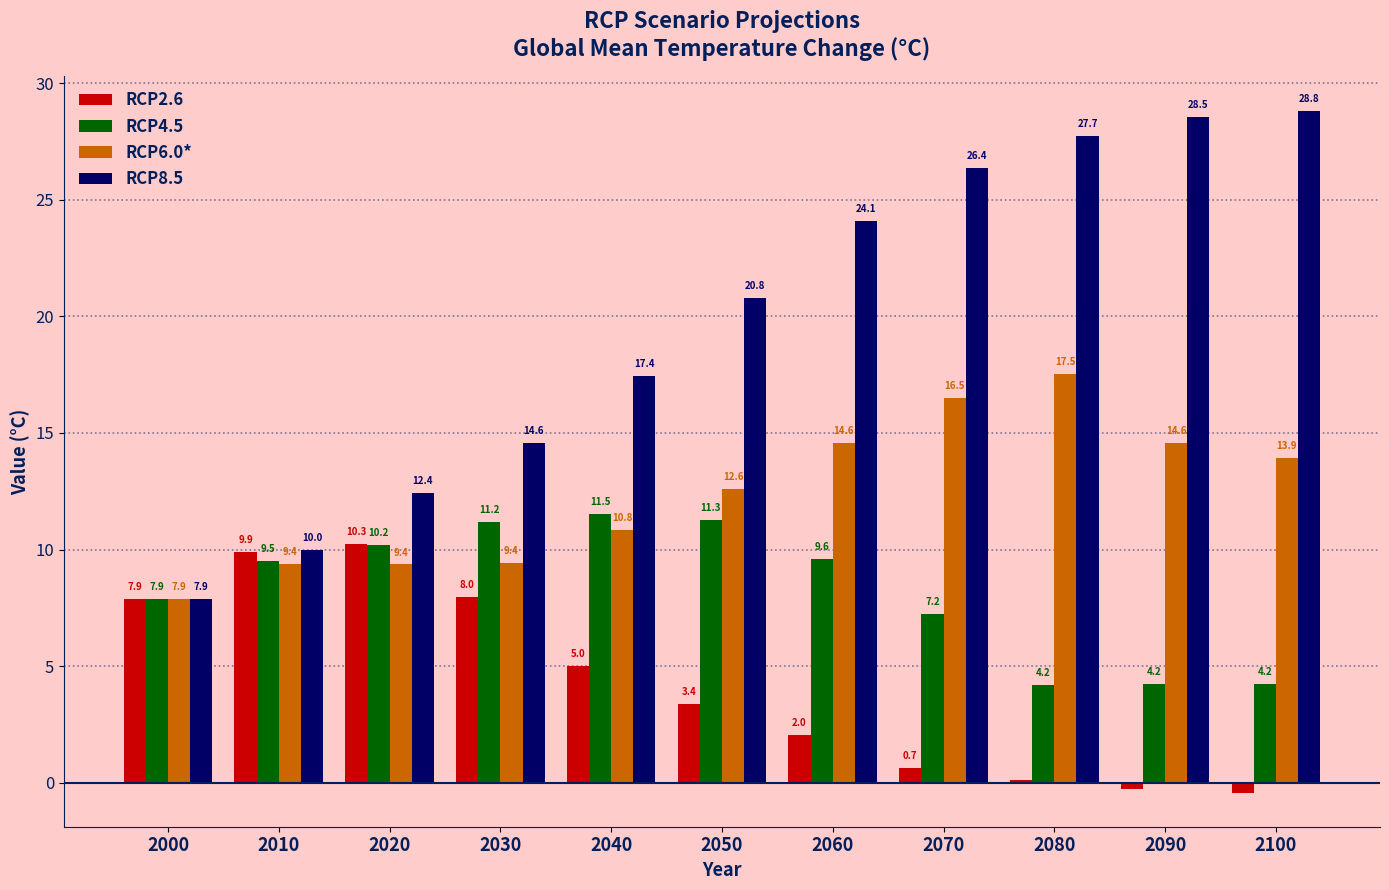

What is the sum of all RCP8.5 values?

218.6